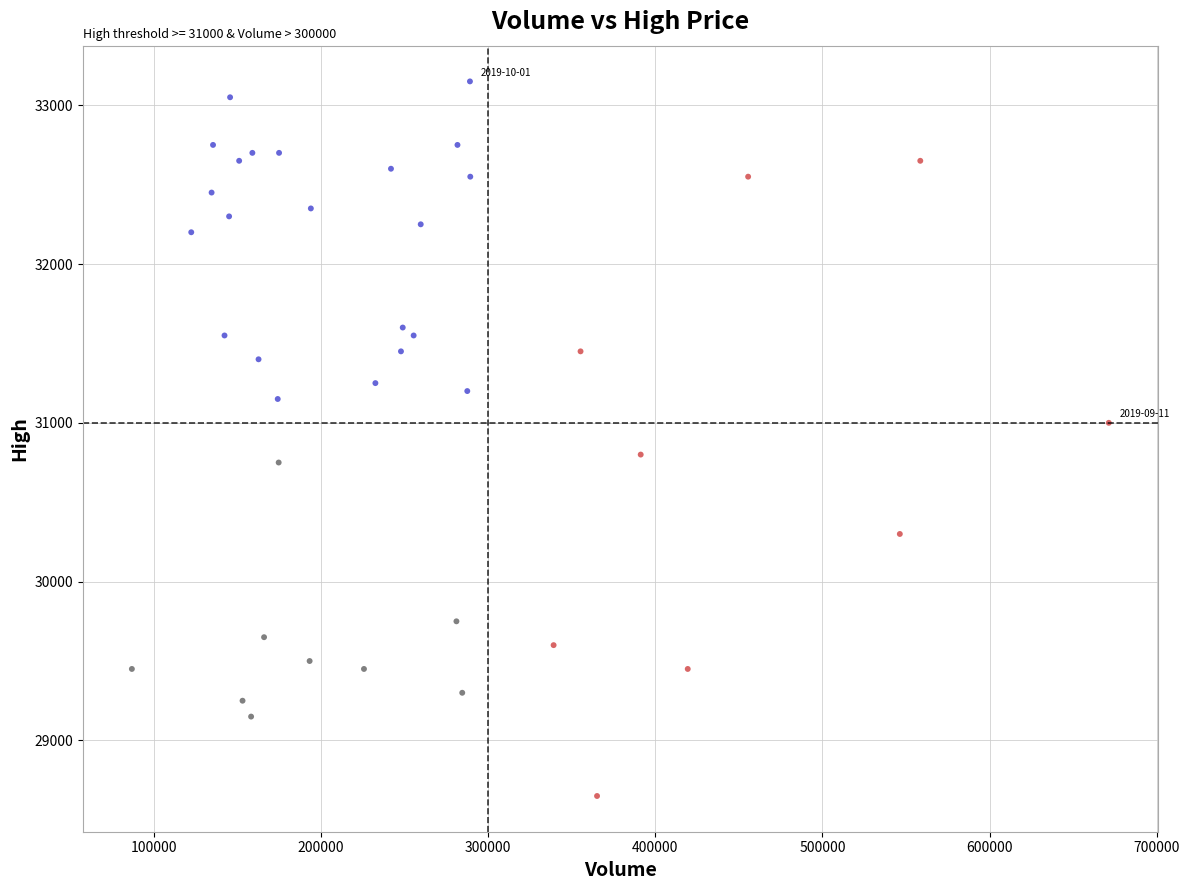

What is the range of Y values (max minus min)?

4500